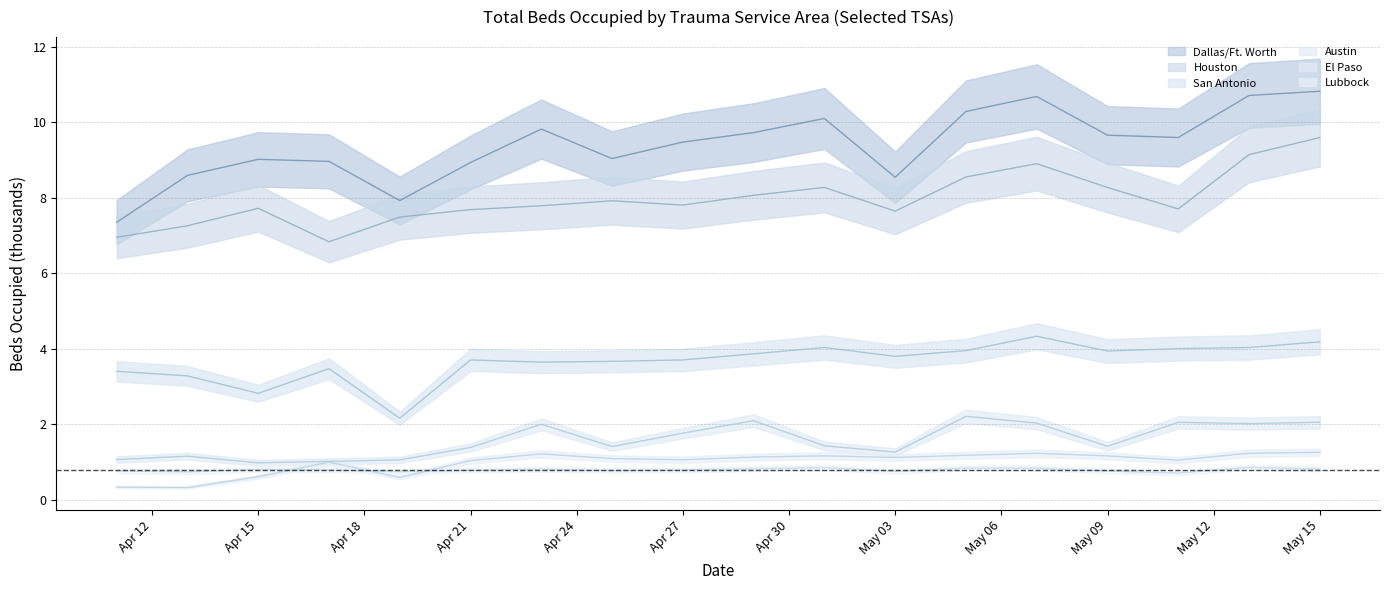

Which label corresponds to the largest value in the chart?

May 15